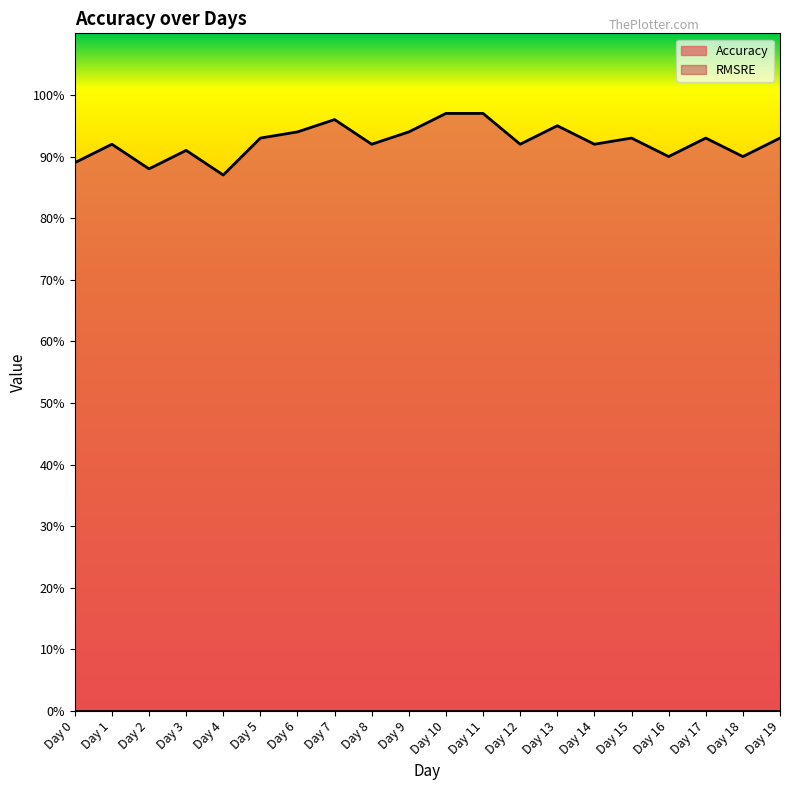

What is the average value?

0.9